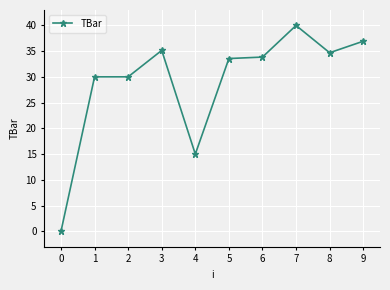

Is it true that the value at 5 is 23.0?

False